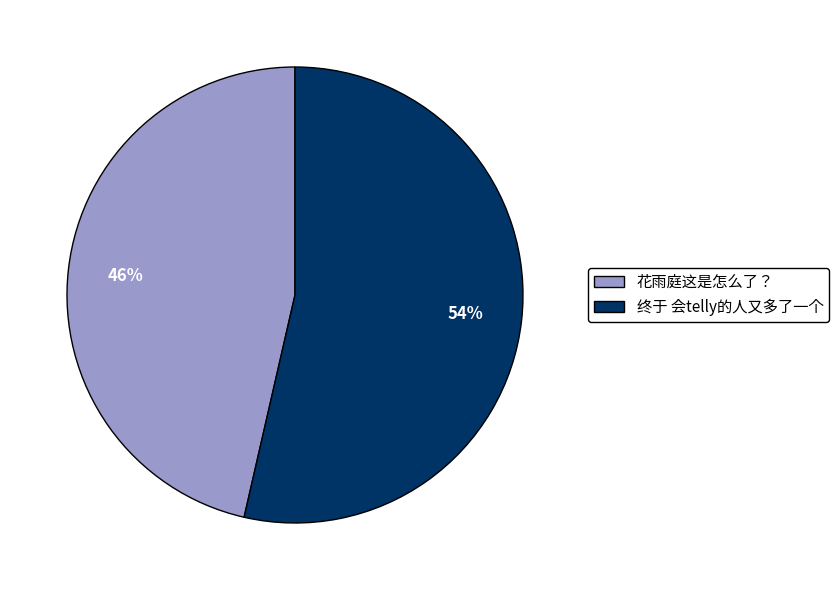

How many segments does this pie chart have?

2